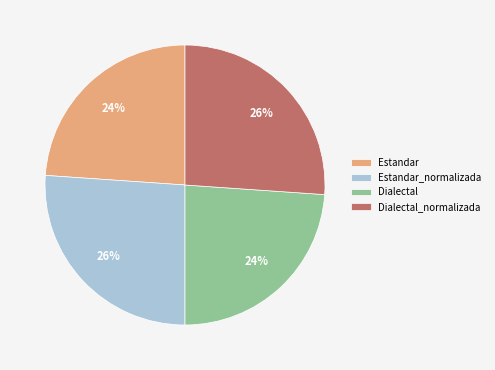

Is there any slice that represents more than half of the pie?

No